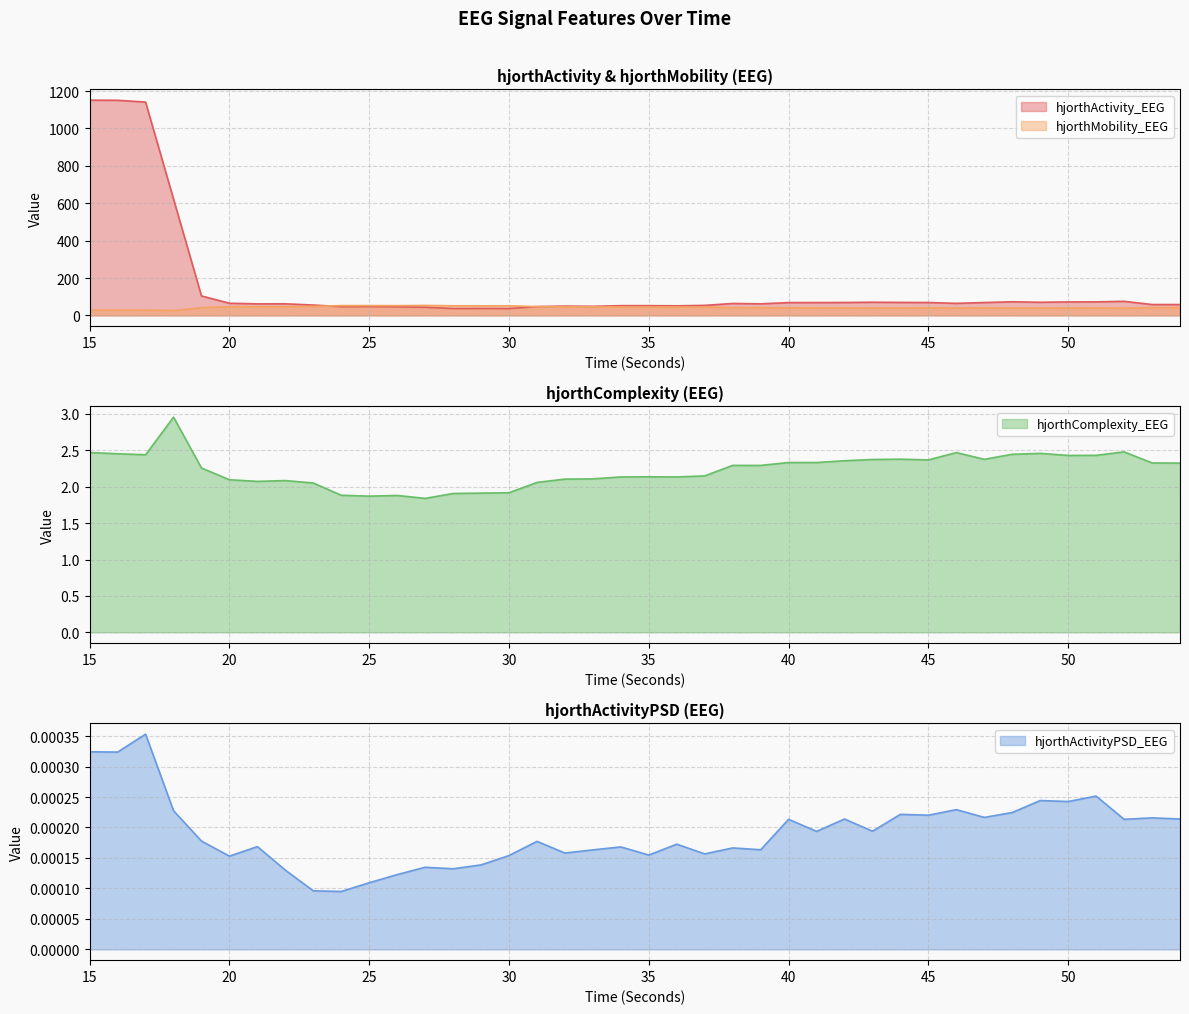

What is the difference between the maximum and minimum values in the hjorthComplexity_EEG series?

1.1